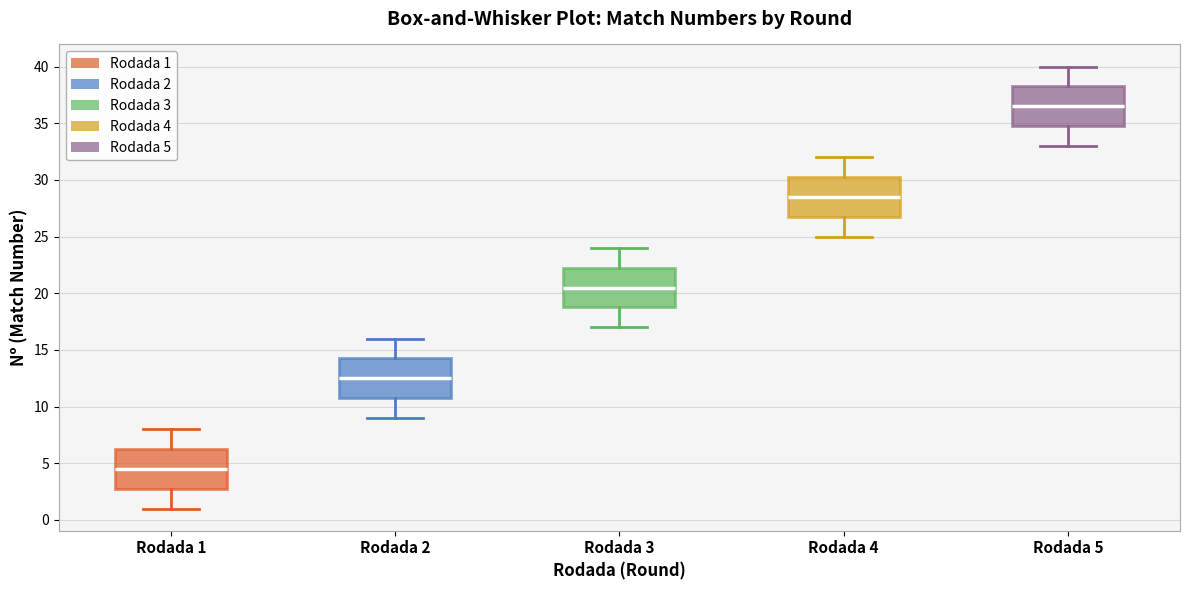

Reading left to right, transcribe this box plot: for each box, give where its median line is, the range the box spans, and where its two whiskers end, as read against the y-axis. The values are not printed on the chart, so give them approximately, as read against the axis.

Rodada 1: median 4.5, box 3.0 to 6.5, whiskers 1.0 to 8.0
Rodada 2: median 12.5, box 11.0 to 14.5, whiskers 9.0 to 16.0
Rodada 3: median 20.5, box 19.0 to 22.5, whiskers 17.0 to 24.0
Rodada 4: median 28.5, box 27.0 to 30.5, whiskers 25.0 to 32.0
Rodada 5: median 36.5, box 35.0 to 38.5, whiskers 33.0 to 40.0